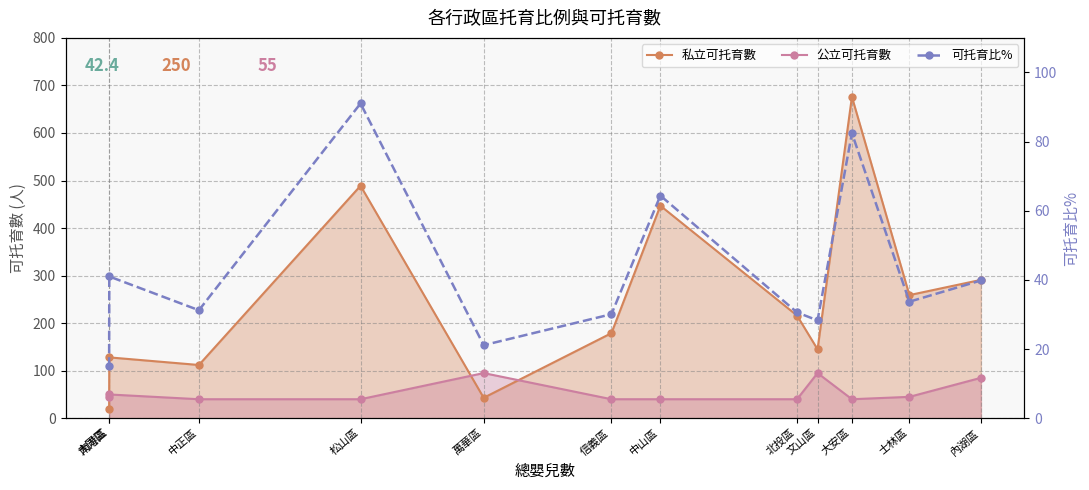

Reading right to left, what are all the values shown in this chart?

私立可托育數: 291.0	259.0	676.0	145.0	216.0	447.0	179.0	43.0	489.0	112.0	128.0	20.0
公立可托育數: 85.0	45.0	40.0	95.0	40.0	40.0	40.0	95.0	40.0	40.0	50.0	45.0
可托育比%: 39.8	33.7	82.5	28.3	30.6	64.4	30.1	21.1	91.0	31.2	41.0	15.0